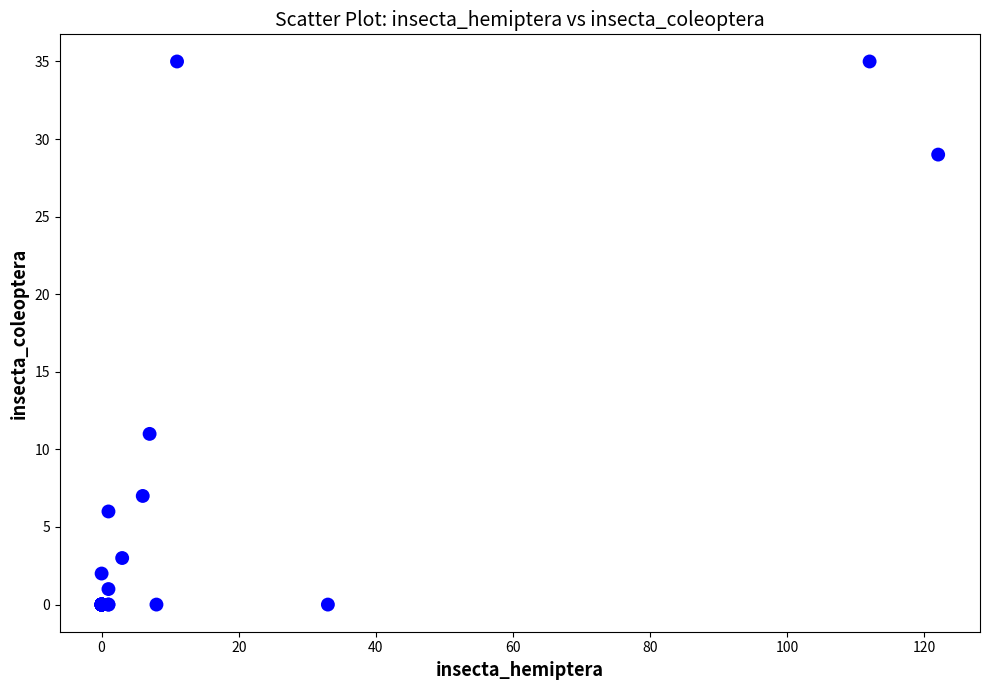

What Y value in the scatter plot is closest to 17?

11